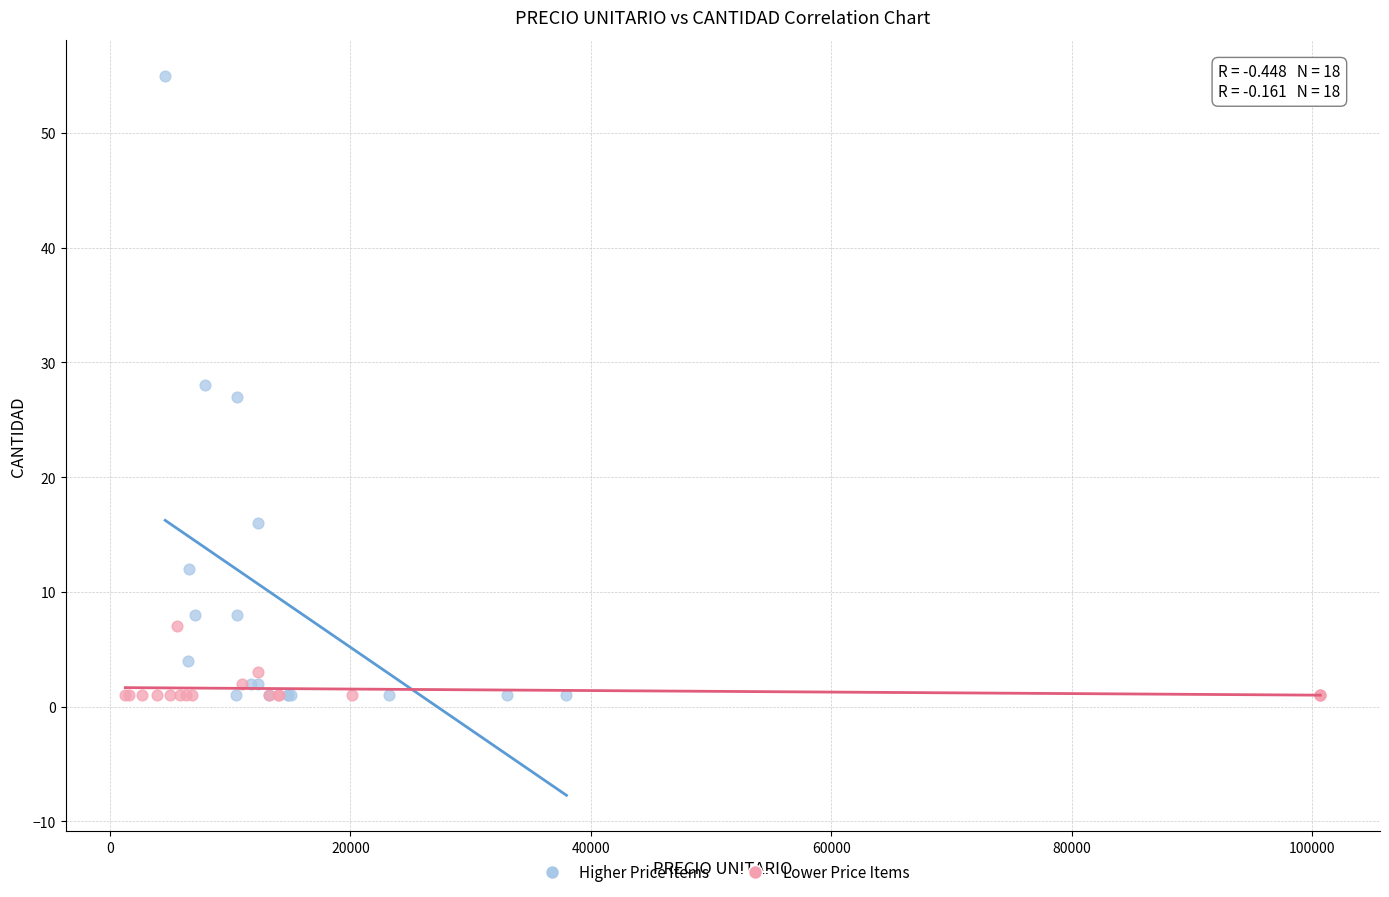

Which series contains the highest Y value?

Higher Price Items